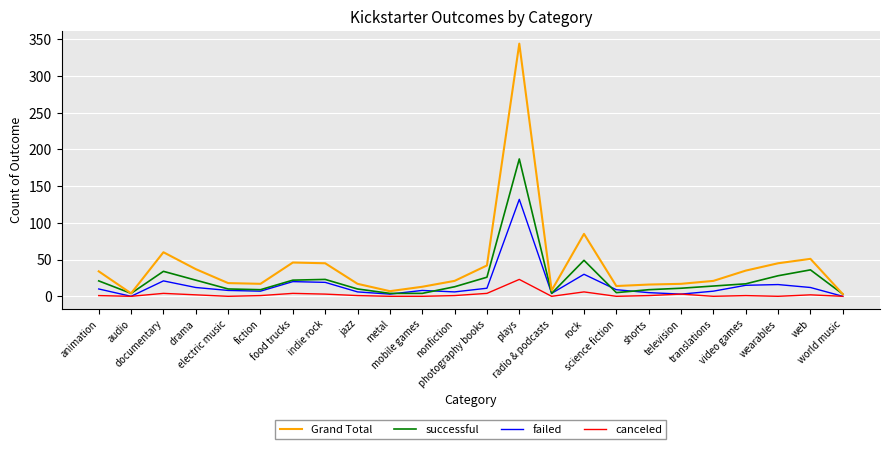

What is the spread (max minus min) of values at rock?

79